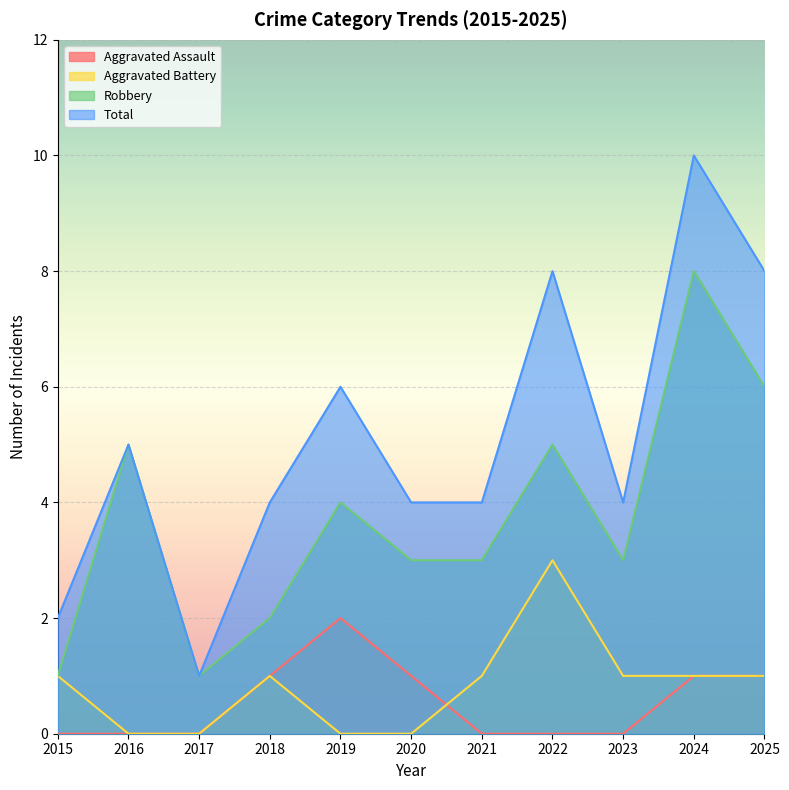

What is the spread (max minus min) of values at 2023?

4